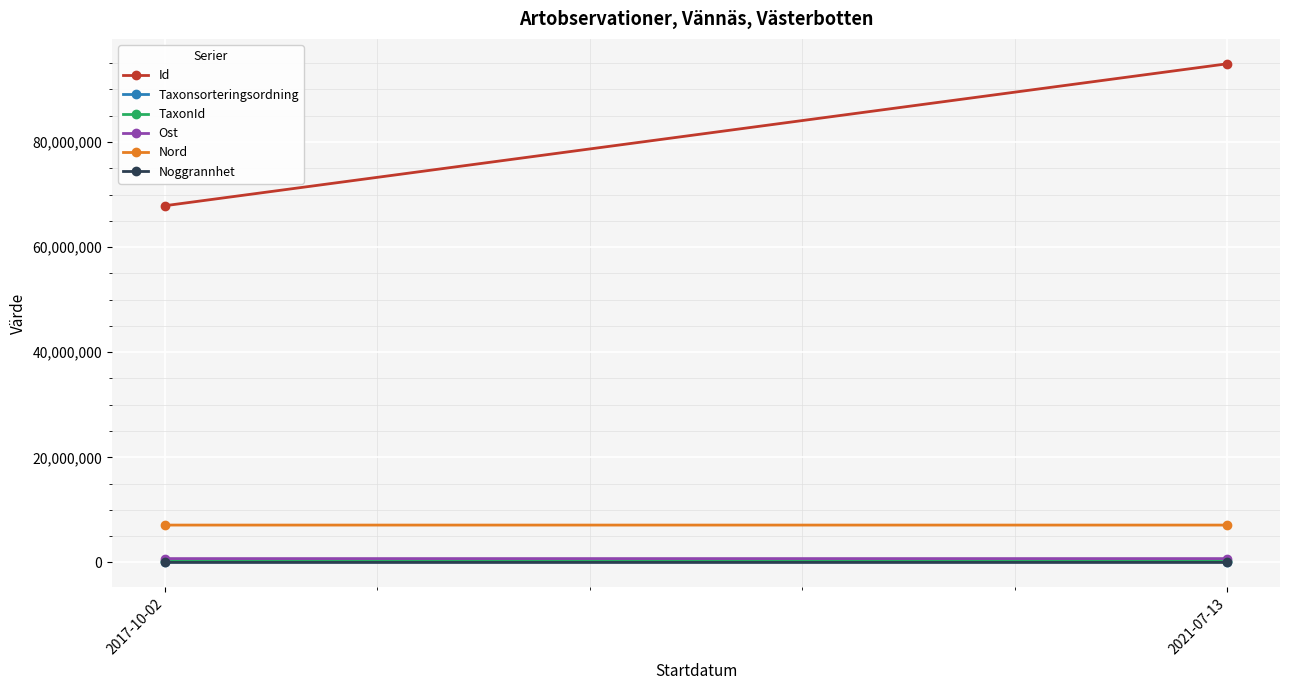

Reading right to left, transcribe all the data shown in this chart.

Id: 2021-07-13=94863290.0	2017-10-02=67871453.0
Taxonsorteringsordning: 2021-07-13=103250.0	2017-10-02=95525.0
TaxonId: 2021-07-13=221725.0	2017-10-02=221941.0
Ost: 2021-07-13=728481.2	2017-10-02=728424.0
Nord: 2021-07-13=7106053.5	2017-10-02=7106213.9
Noggrannhet: 2021-07-13=113.0	2017-10-02=10.0